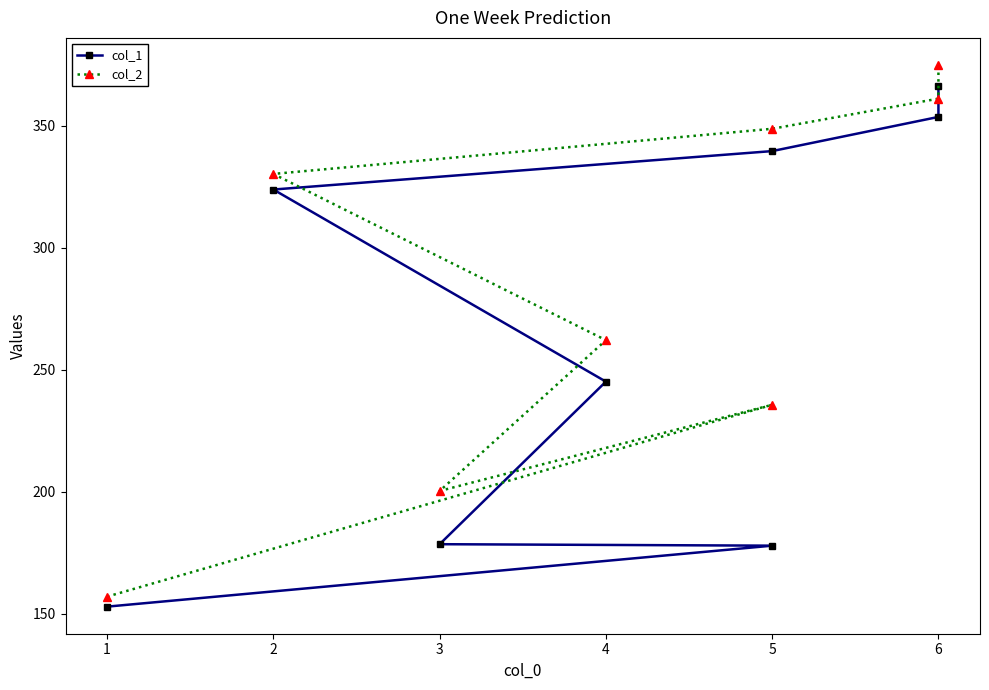

How many interior local valleys does the col_2 series have?

1